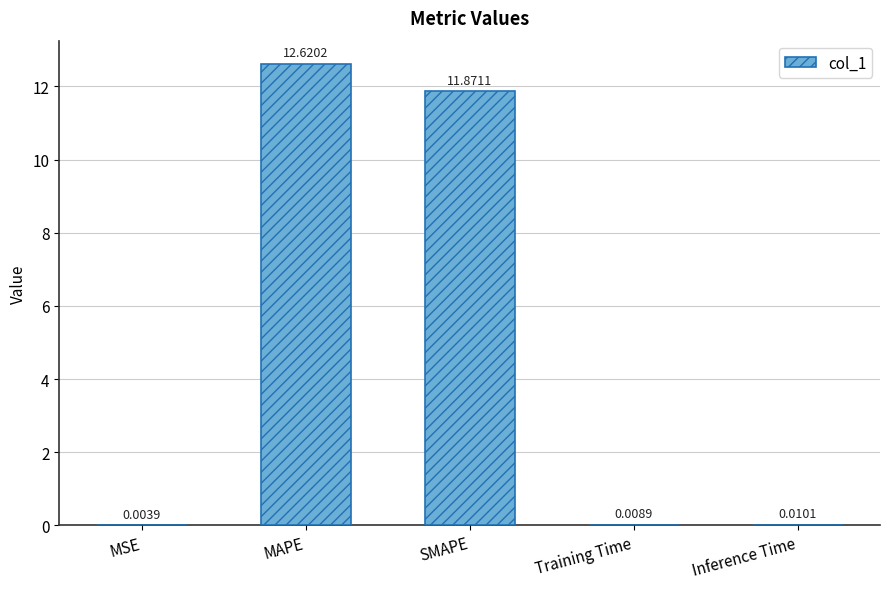

Between MAPE and Training Time, which is larger?

MAPE